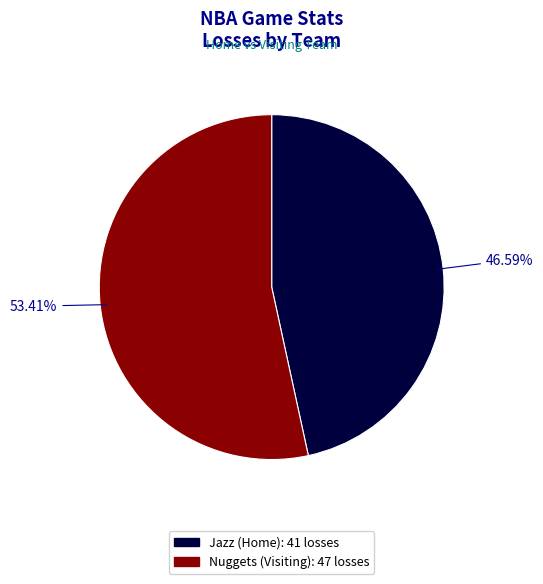

Count the number of slices in the pie.

2